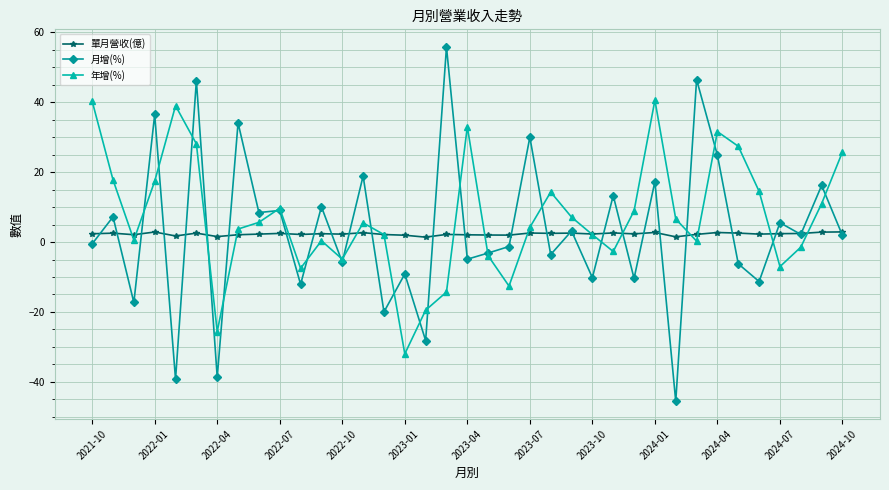

How many lines are shown in the chart?

3